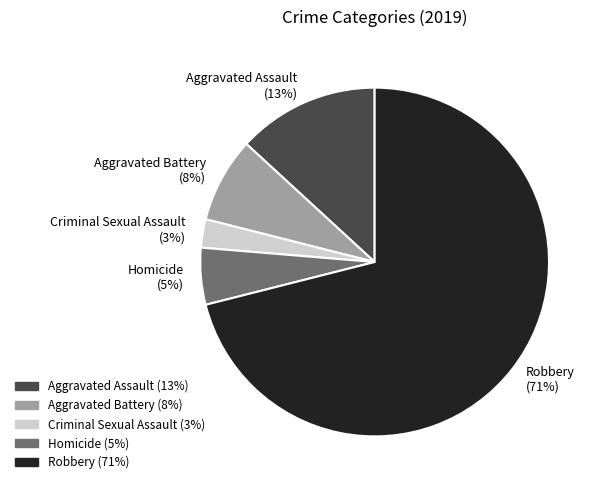

To the nearest percent, what is the combined percentage of Homicide and Criminal Sexual Assault?

8%